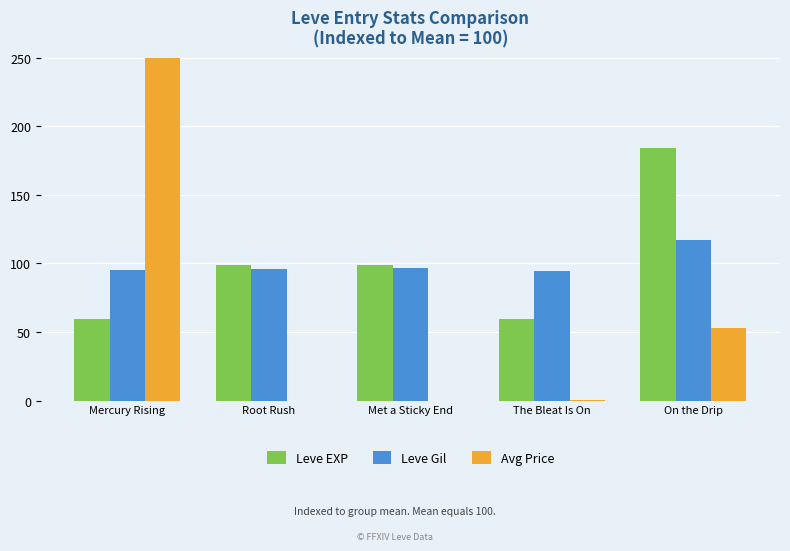

Reading right to left, what are all the values shown in this chart?

Leve EXP: On the Drip=184.4	The Bleat Is On=59.3	Met a Sticky End=98.5	Root Rush=98.5	Mercury Rising=59.3
Leve Gil: On the Drip=117.2	The Bleat Is On=94.4	Met a Sticky End=97.0	Root Rush=96.1	Mercury Rising=95.3
Avg Price: On the Drip=53.1	The Bleat Is On=0.2	Met a Sticky End=0.0	Root Rush=0.0	Mercury Rising=446.6